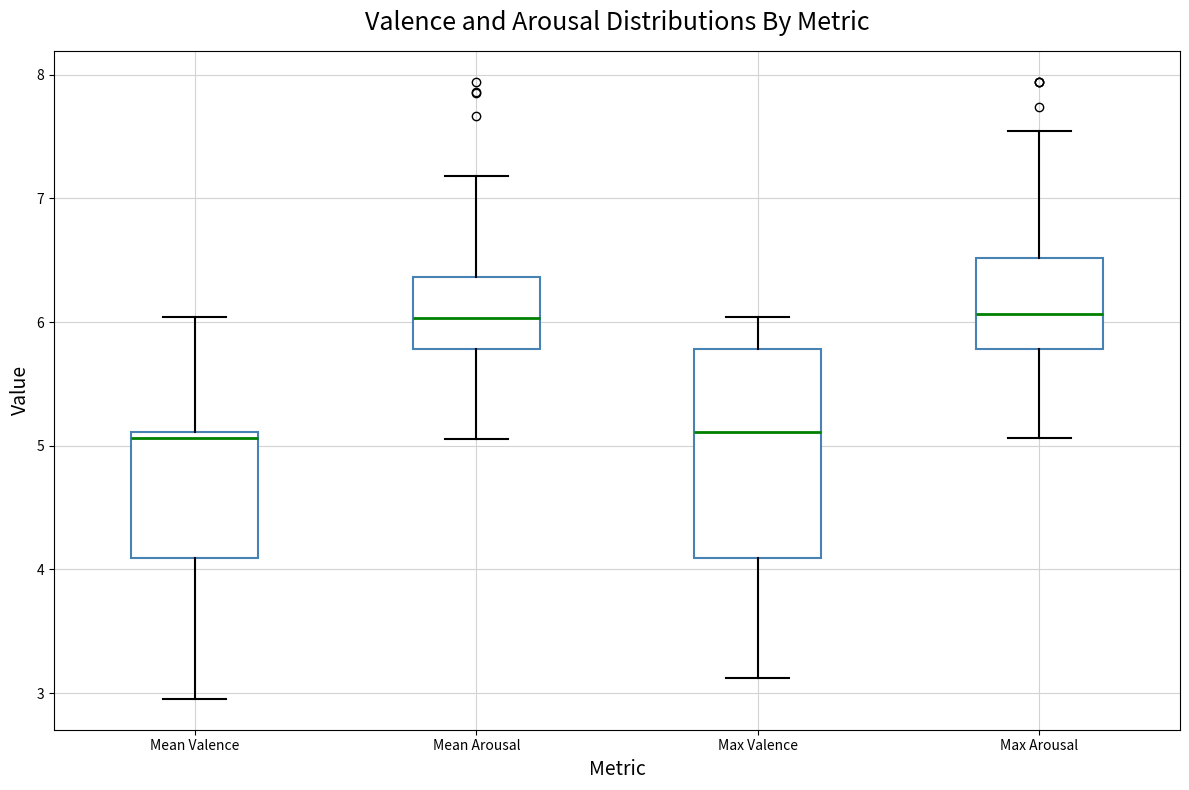

Reading left to right, read every box against the y-axis: the position of its median line, the range the box covers, and the ends of its whiskers. The values are not printed on the chart, so give them approximately, as read against the axis.

Mean Valence: median 5.1 (just below the box's upper edge), box 4.1 to 5.1, whiskers 3.0 to 6.0
Mean Arousal: median 6.0, box 5.8 to 6.4, whiskers 5.1 to 7.2
Max Valence: median 5.1, box 4.1 to 5.8, whiskers 3.1 to 6.0
Max Arousal: median 6.1, box 5.8 to 6.5, whiskers 5.1 to 7.5